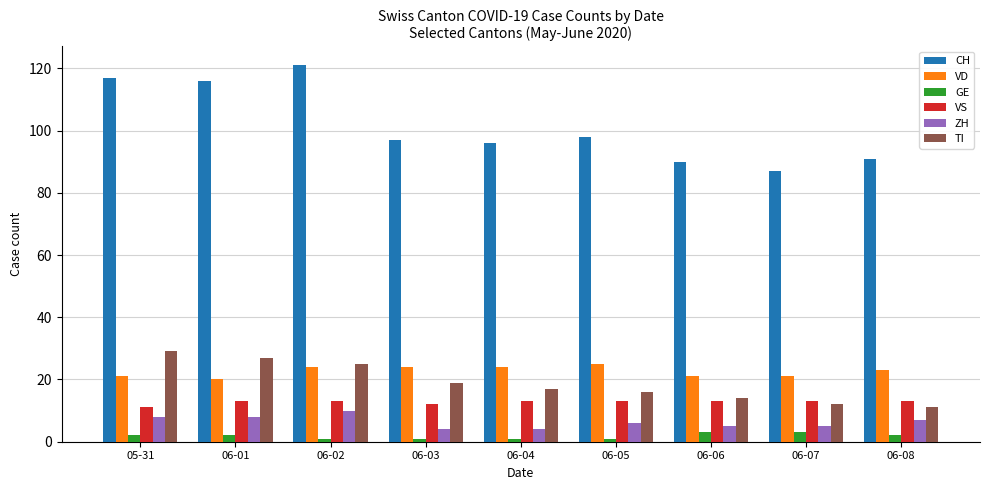

Count the number of data series in this chart.

6